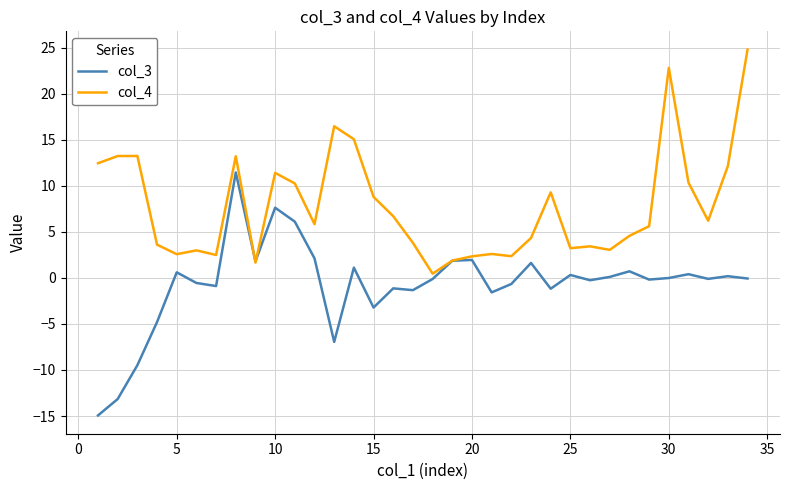

Which series ends up on top after the final intersection of col_4 and col_3?

col_4